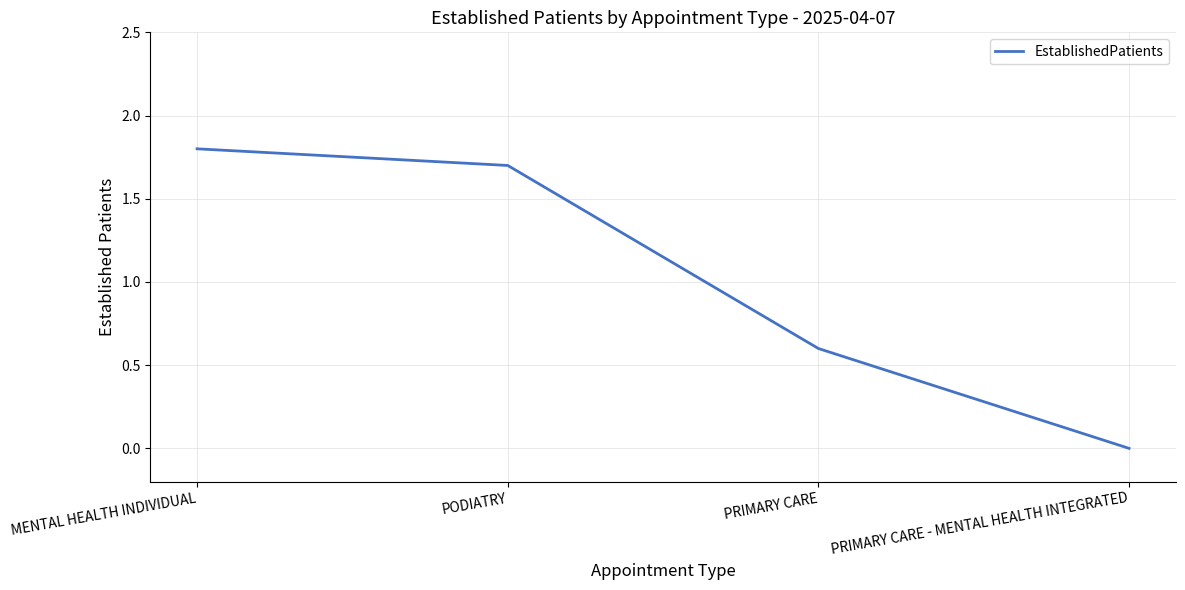

Rank the categories by value from highest to lowest.

MENTAL HEALTH INDIVIDUAL, PODIATRY, PRIMARY CARE, PRIMARY CARE - MENTAL HEALTH INTEGRATED